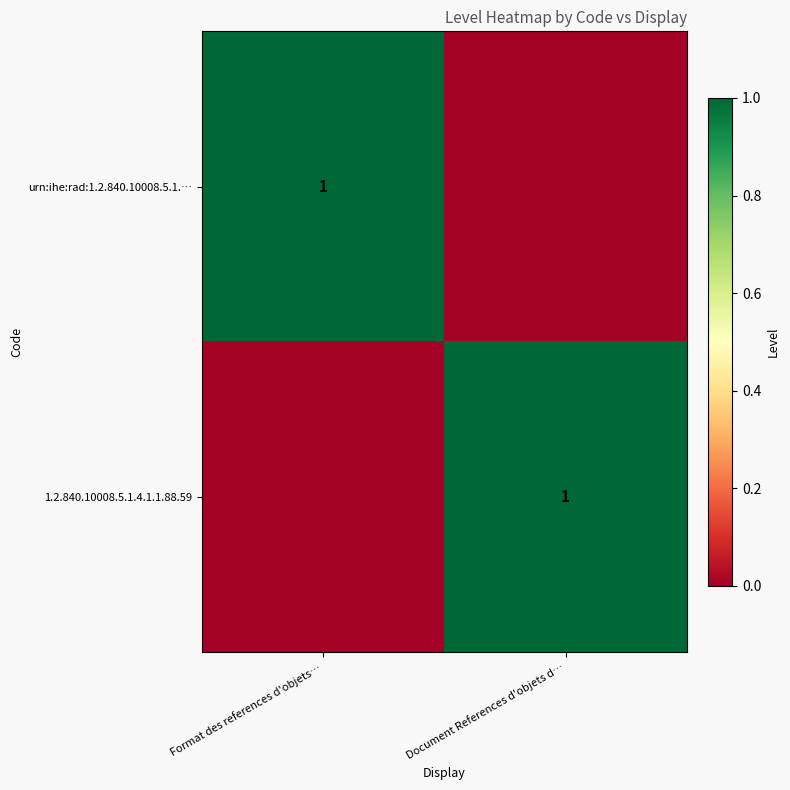

The urn:ihe:rad:1.2.840.10008.5.1.… series shows 1 at Format des references d'objets…. True or false?

True